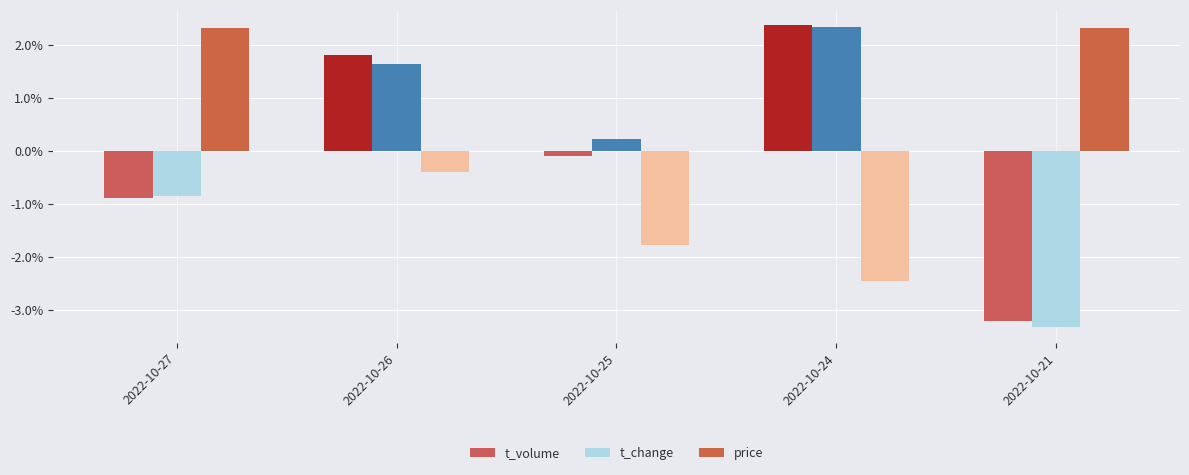

What is the maximum value shown in the chart?

2.4